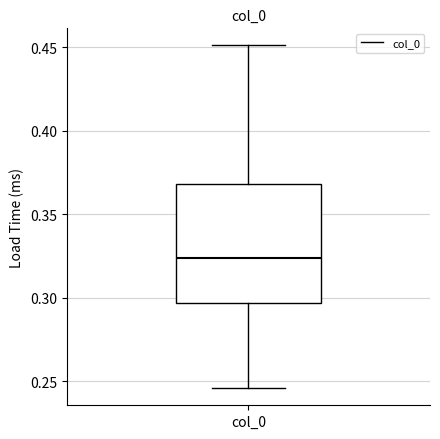

Transcribe this box plot: give where the median line is, the range the box spans, and where the two whiskers end, as read against the y-axis. The values are not printed on the chart, so give them approximately, as read against the axis.

median 0.325, box 0.295 to 0.370, whiskers 0.245 to 0.450